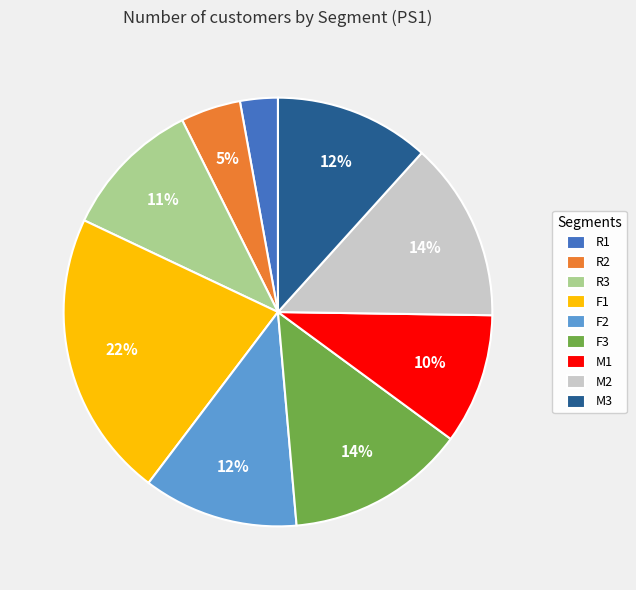

To the nearest percent, what is the combined percentage of F1 and M3?

33%